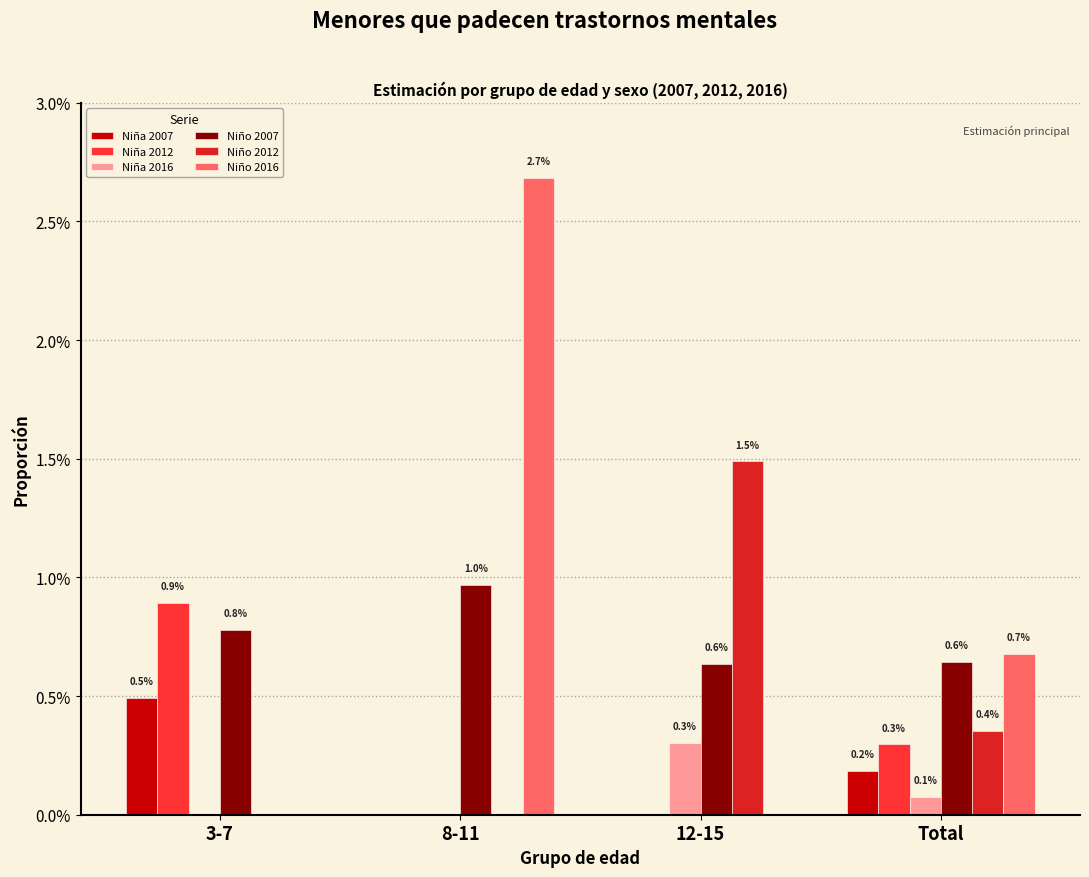

Which series has the largest total across all categories?

Niño 2016